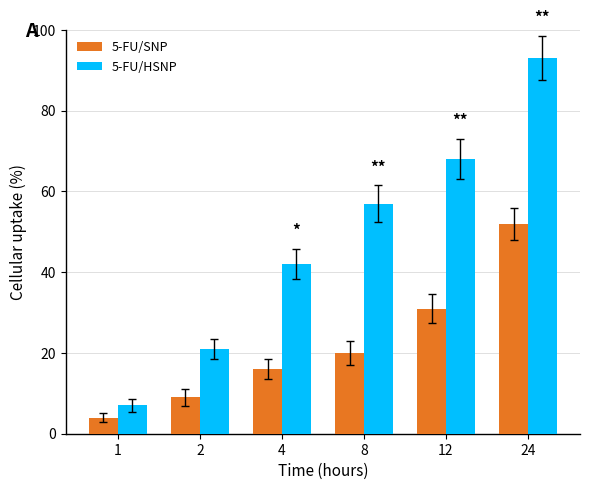

Count the 5-FU/HSNP values in the range 21 to 68.

4